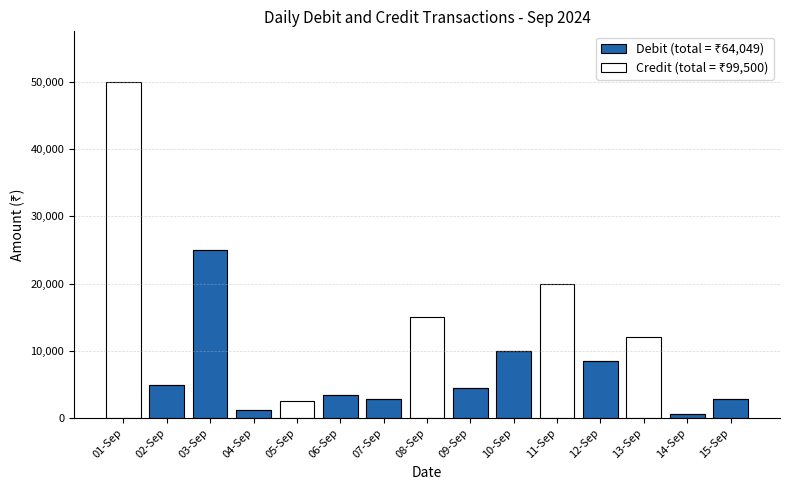

At which category is the sum across all series the highest?

01-Sep